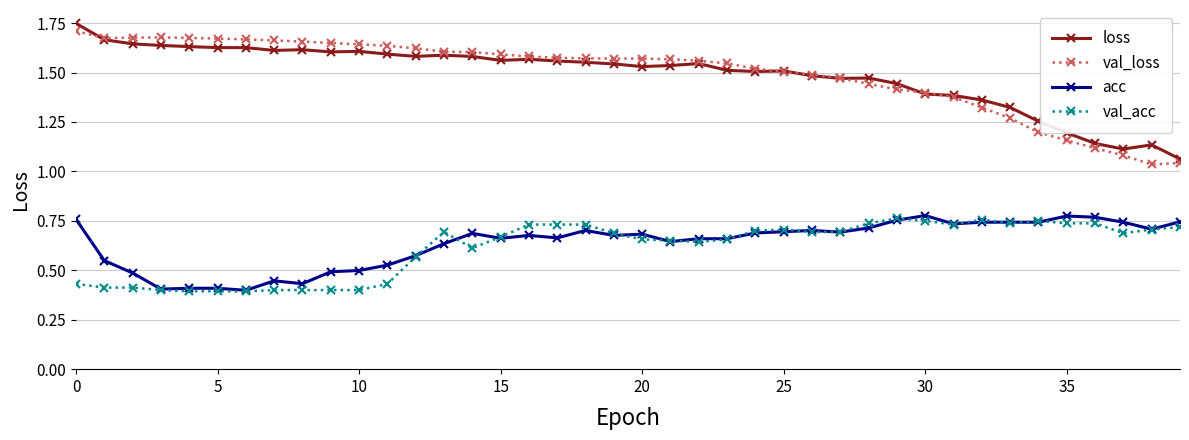

True or false: val_acc has more than 1 interior local peaks.

True